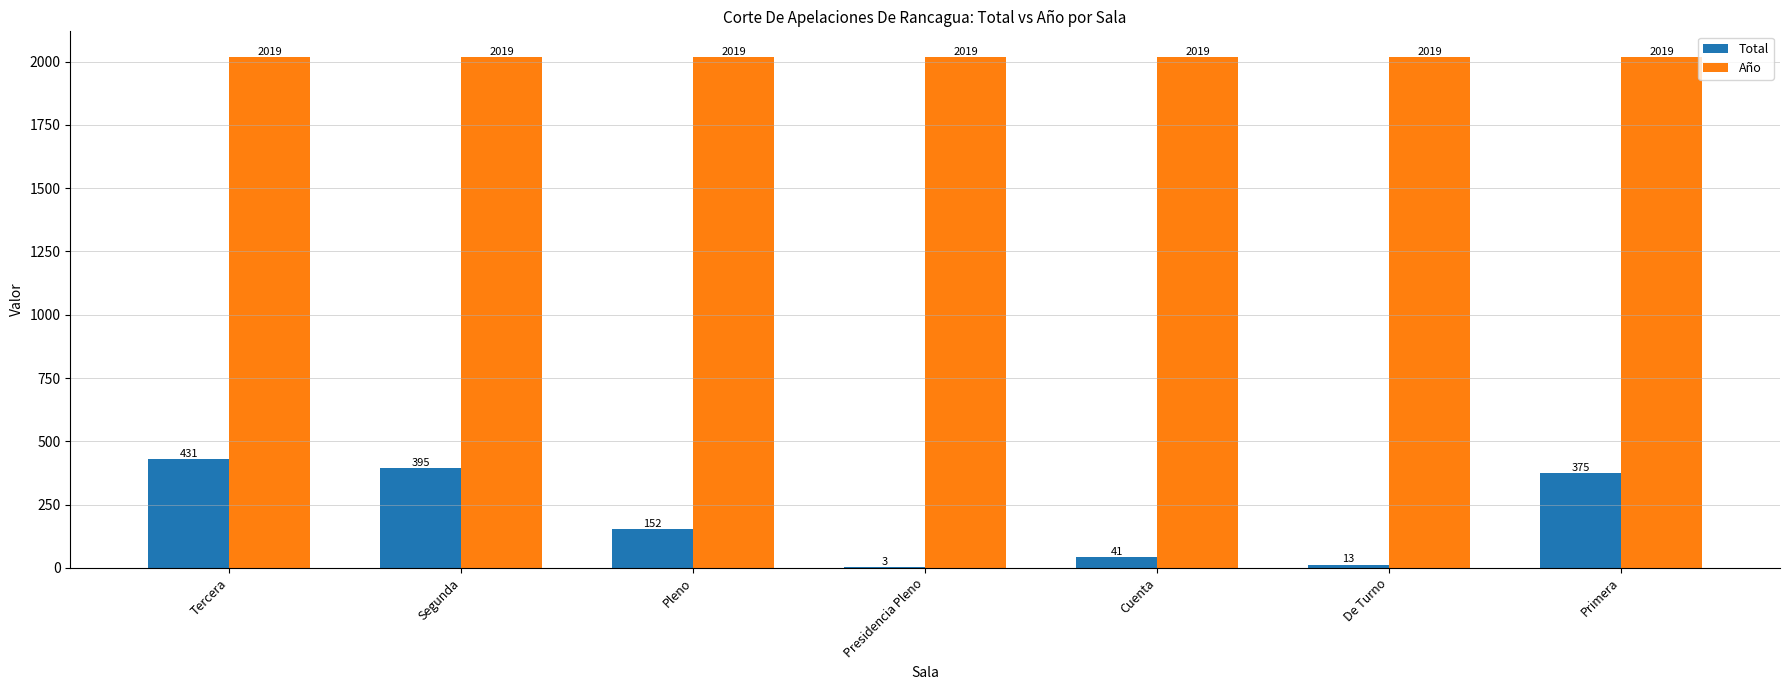

What is the sum of all Total values?

1410